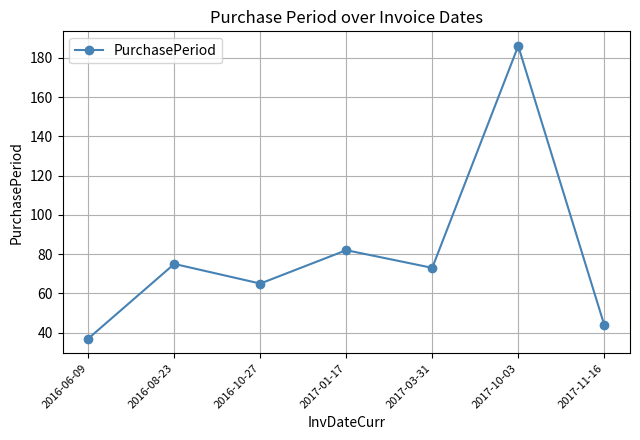

What position from the right is 2016-06-09?

7